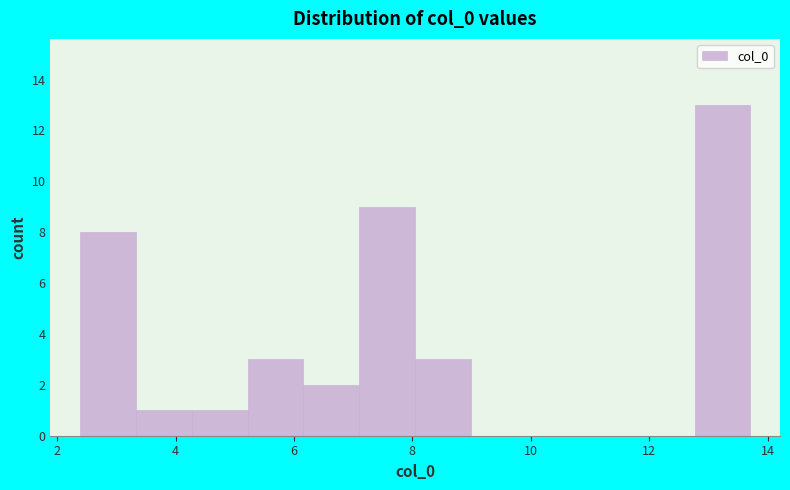

Which range on the x-axis has the tallest bar?

12.8 to 13.8